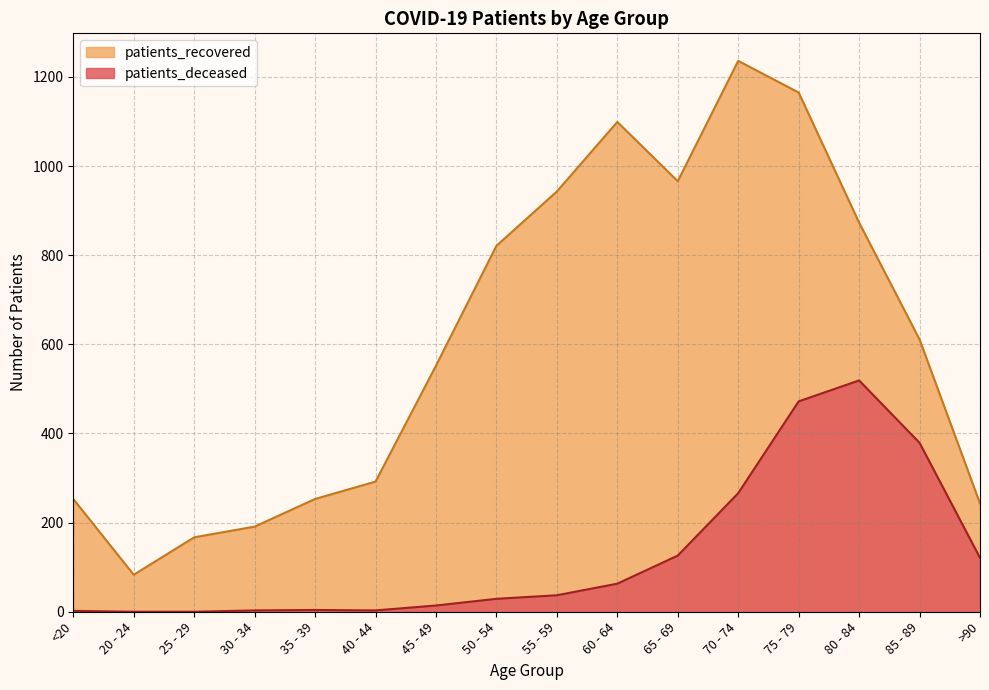

At which category does patients_recovered reach its first local peak?

60 - 64